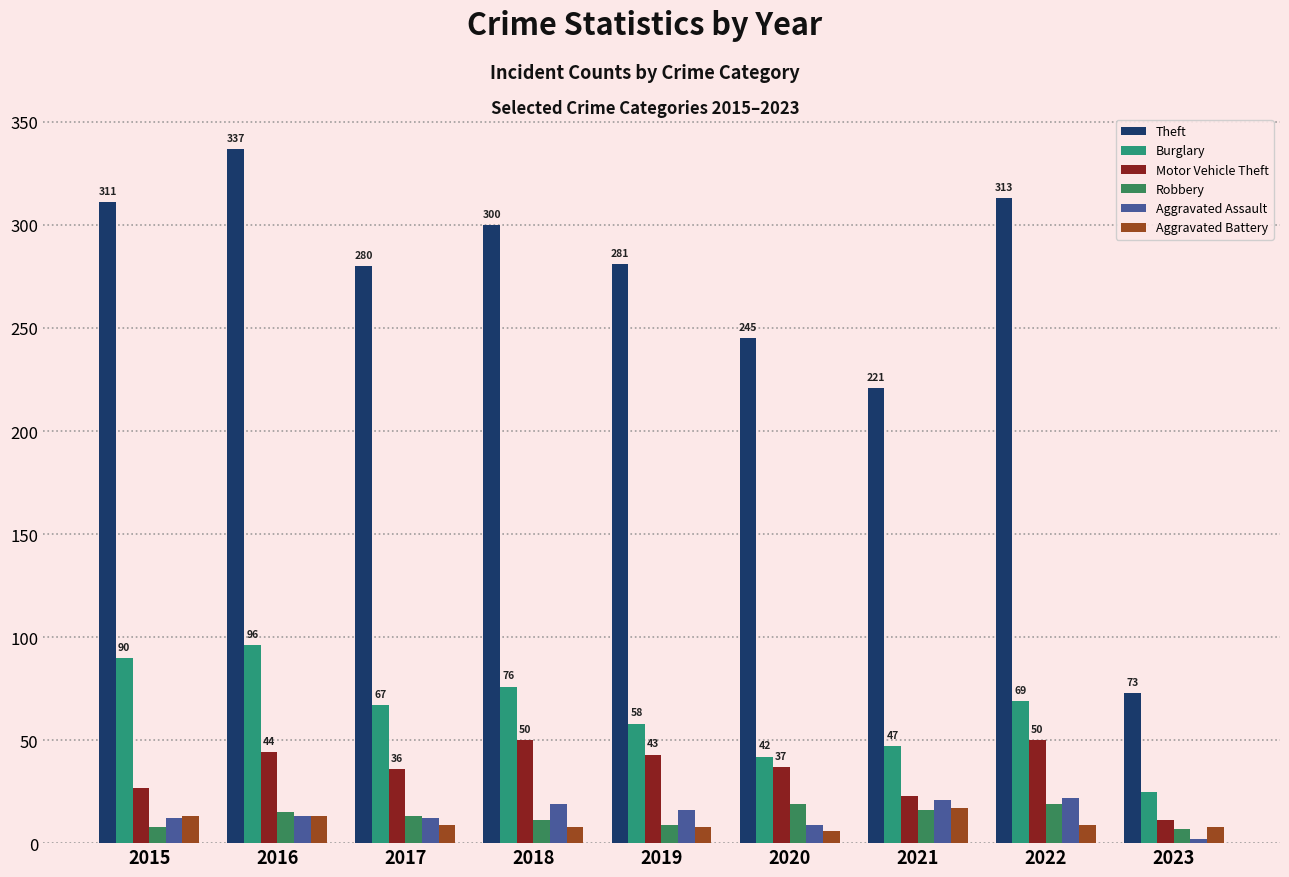

How many bars are there in each group?

6